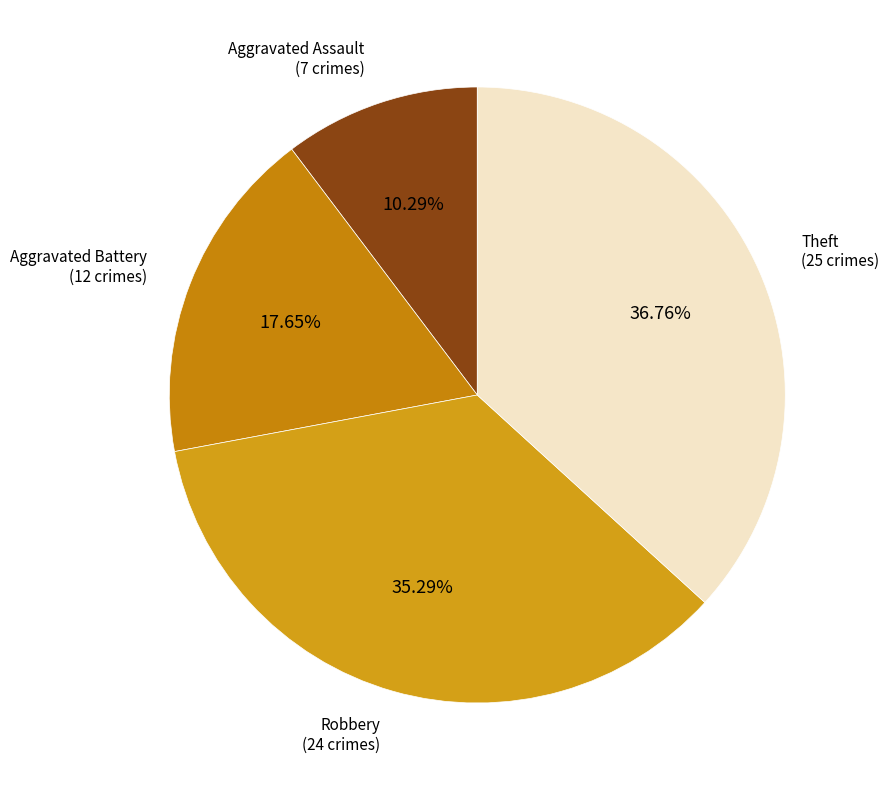

To the nearest percent, what percentage of the pie is Theft?

37%